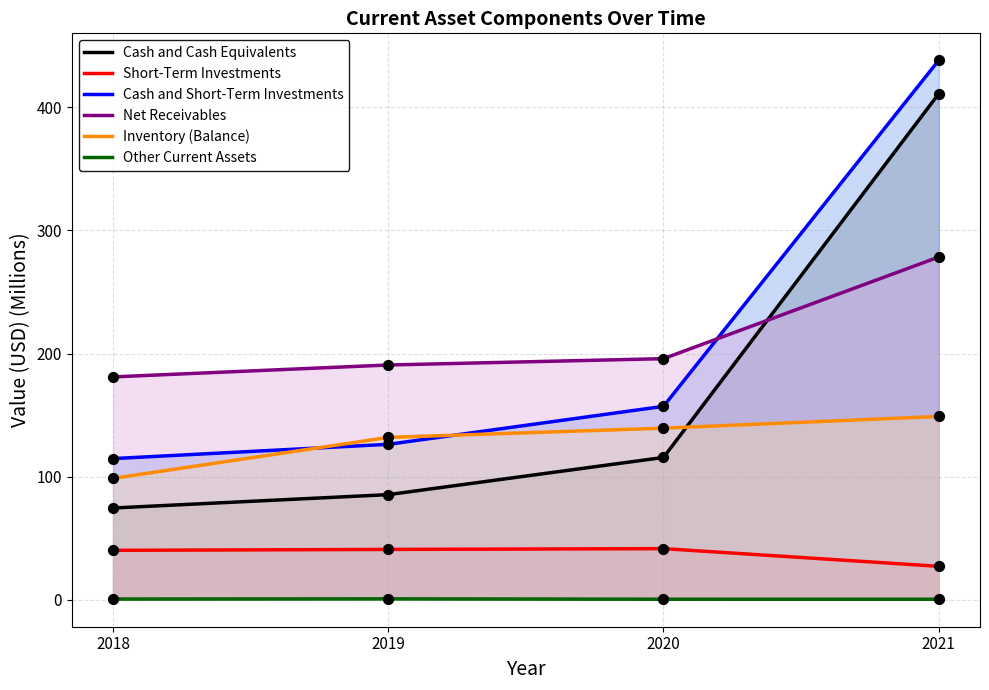

Which series reaches the maximum Y coordinate?

Cash and Short-Term Investments